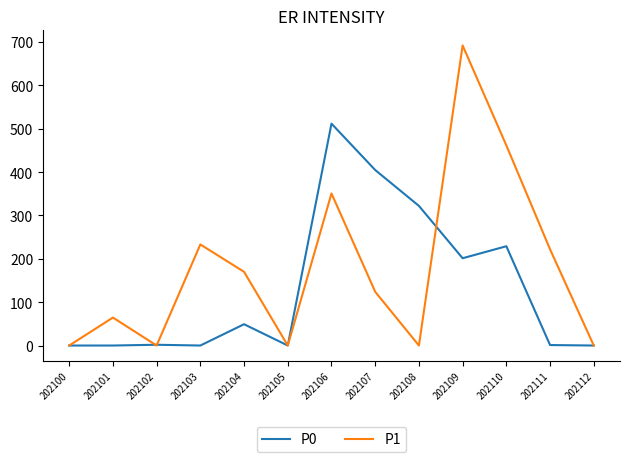

Is this an area chart (filled region under the line)?

No